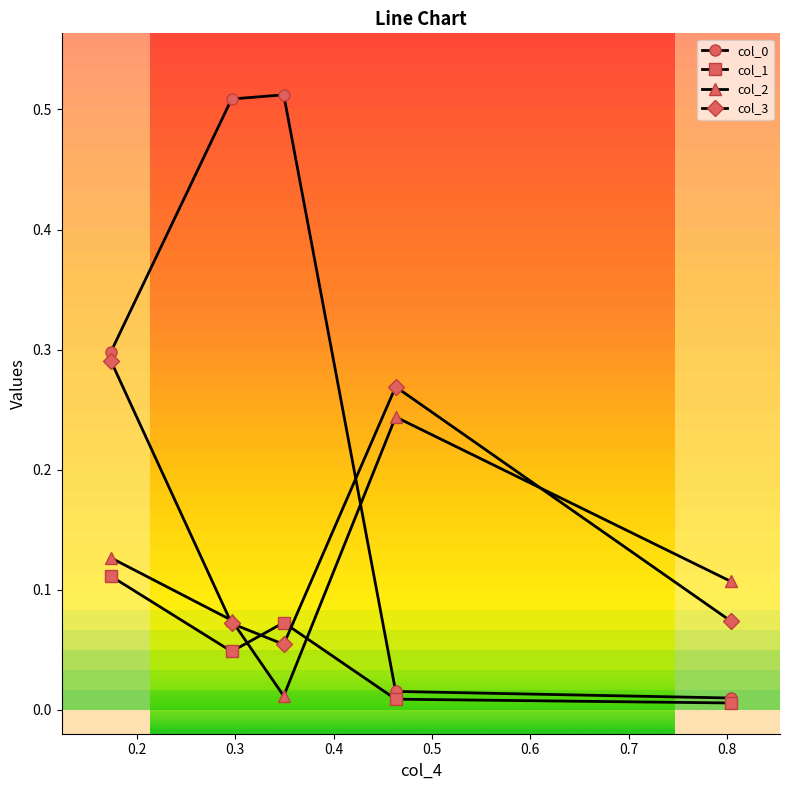

True or false: col_1 has more than 2 interior local peaks.

False